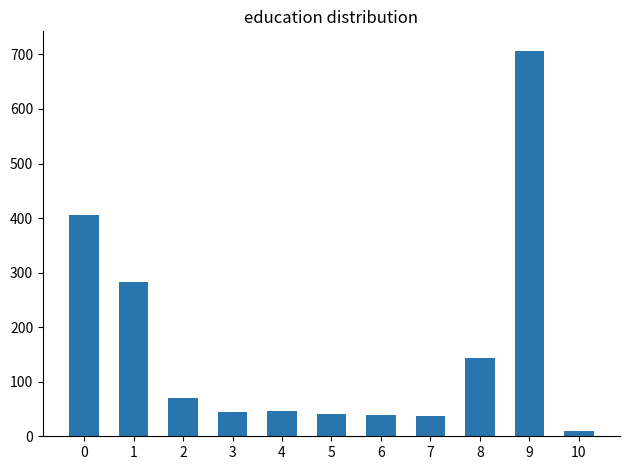

Is it true that the value at 4 is 47?

True